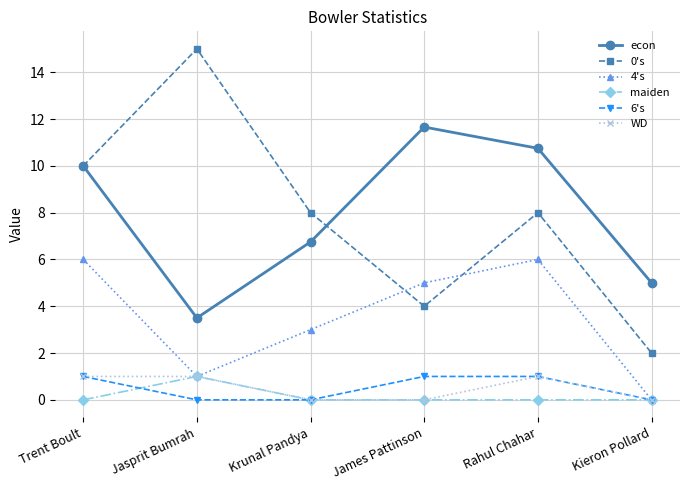

True or false: WD and econ cross at least once.

False